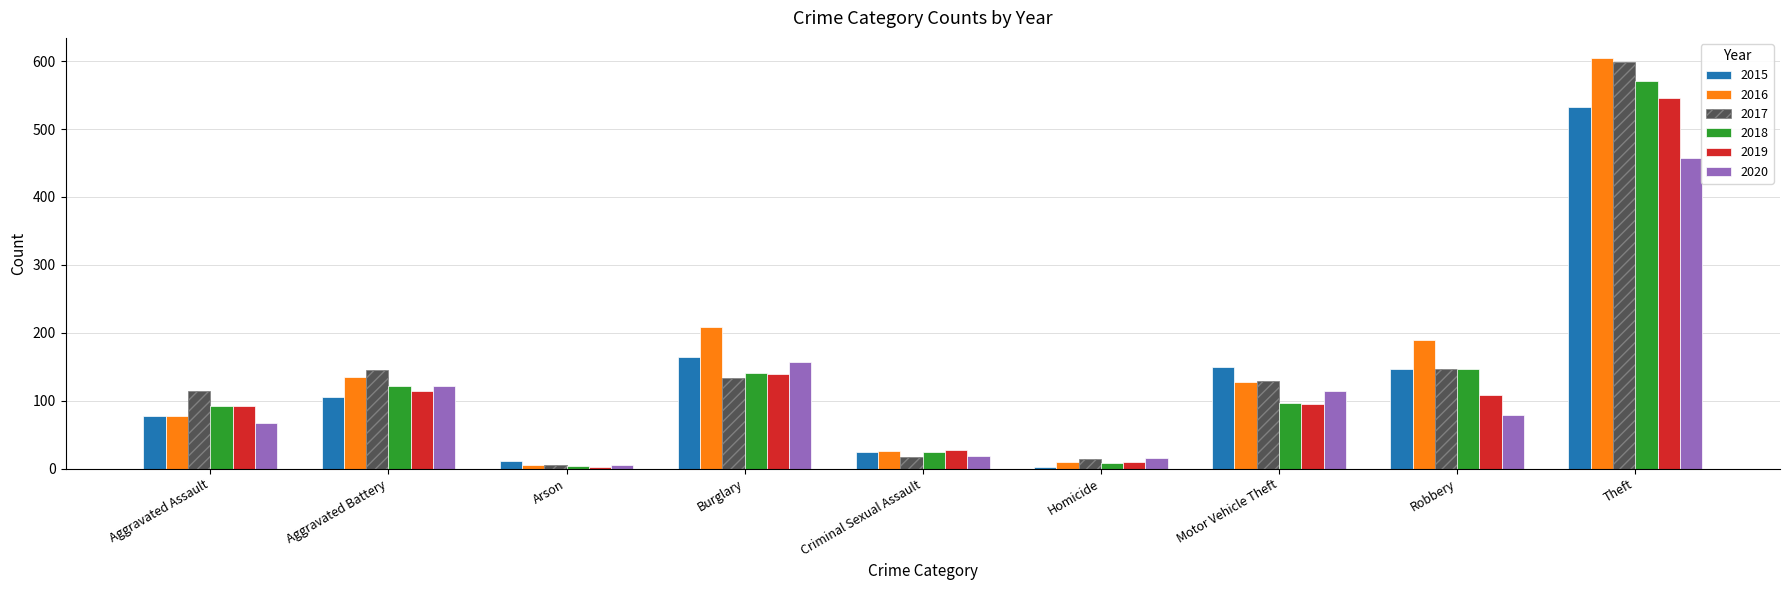

What is the total value across all series at Criminal Sexual Assault?

137